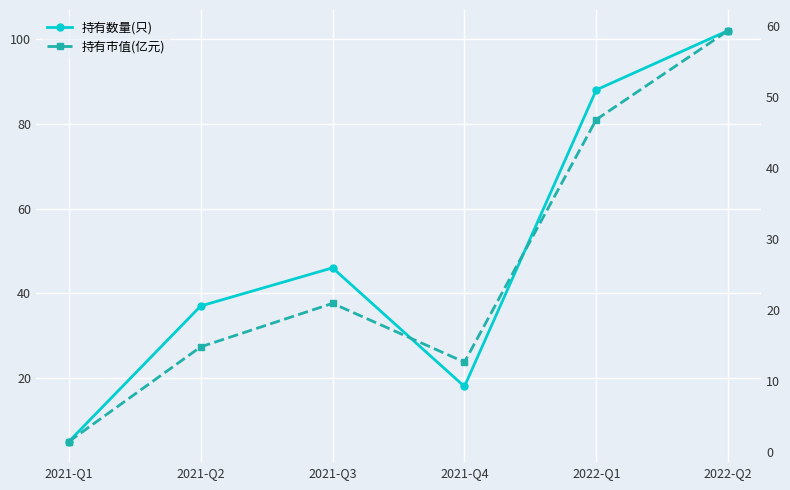

What is the spread (max minus min) of values at 2021-Q1?

3.5